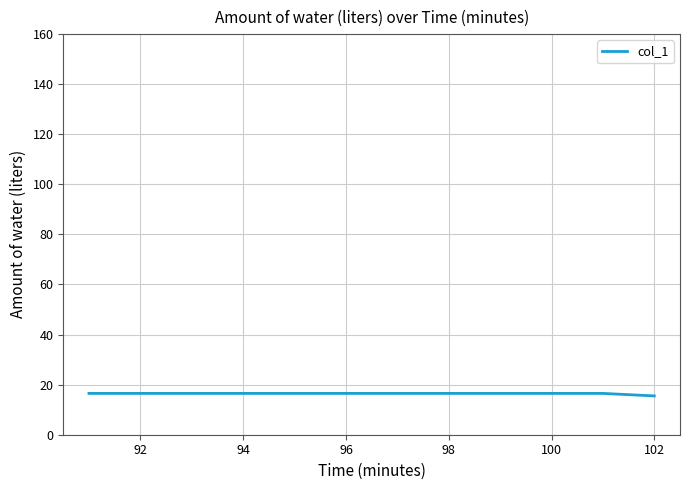

What is the greatest value displayed?

16.5